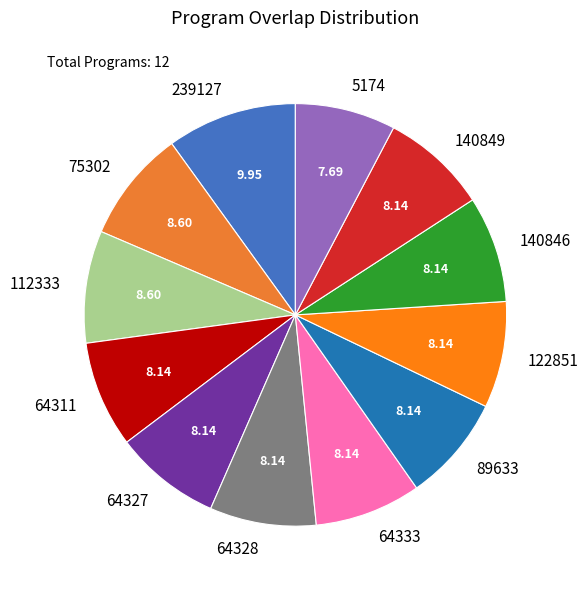

Combined, do 140849 and 64311 account for over 50%?

No